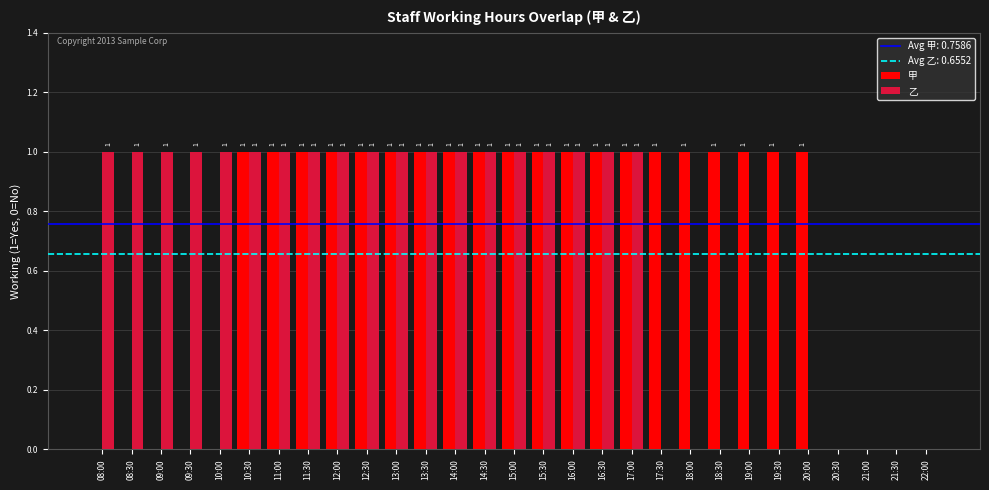

What is the total value across all series at 14:30?

2